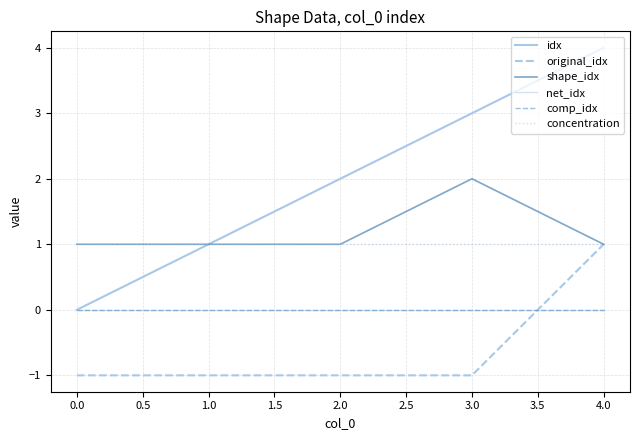

True or false: concentration has more than 1 points higher than both neighbors.

False